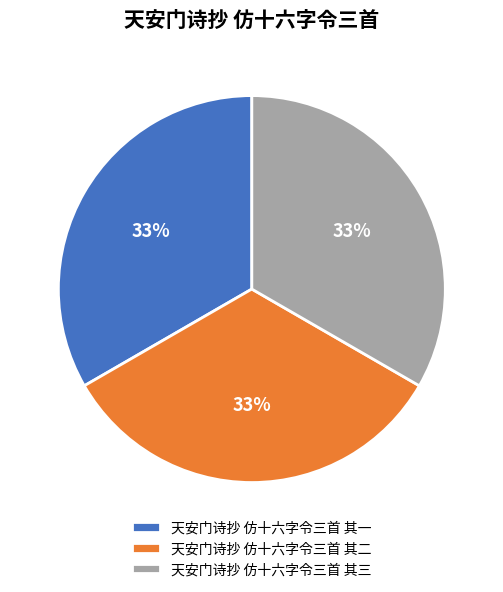

What is the ratio of the value at 天安门诗抄 仿十六字令三首 其二 to the value at 天安门诗抄 仿十六字令三首 其一?

1.0